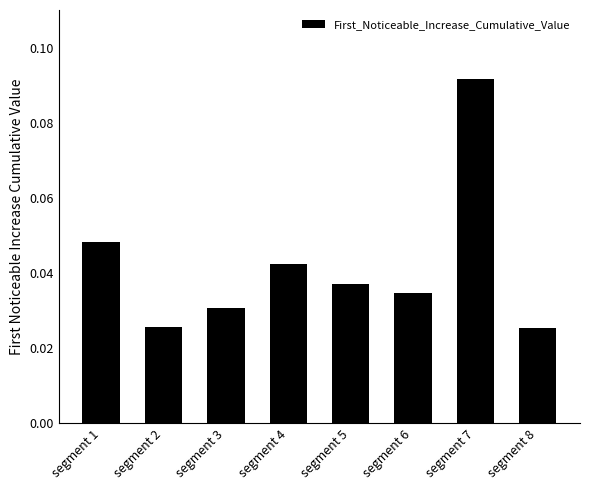

How many values are between 0 and 1?

8